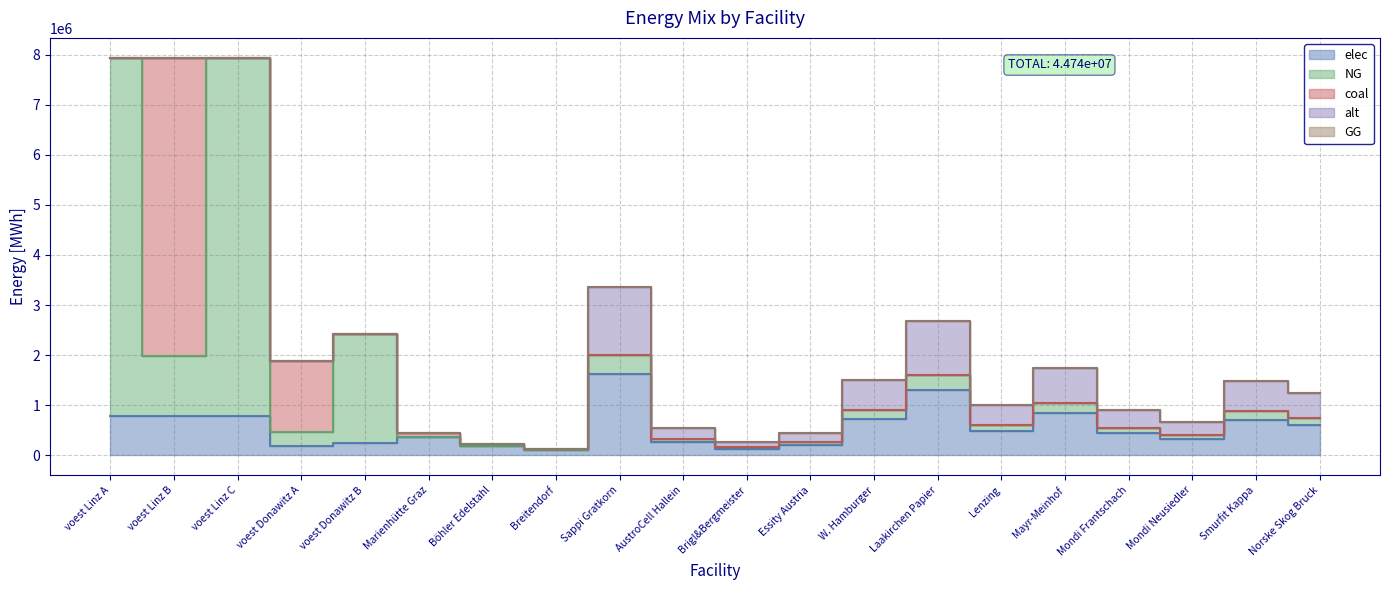

True or false: GG and NG cross at least once.

False